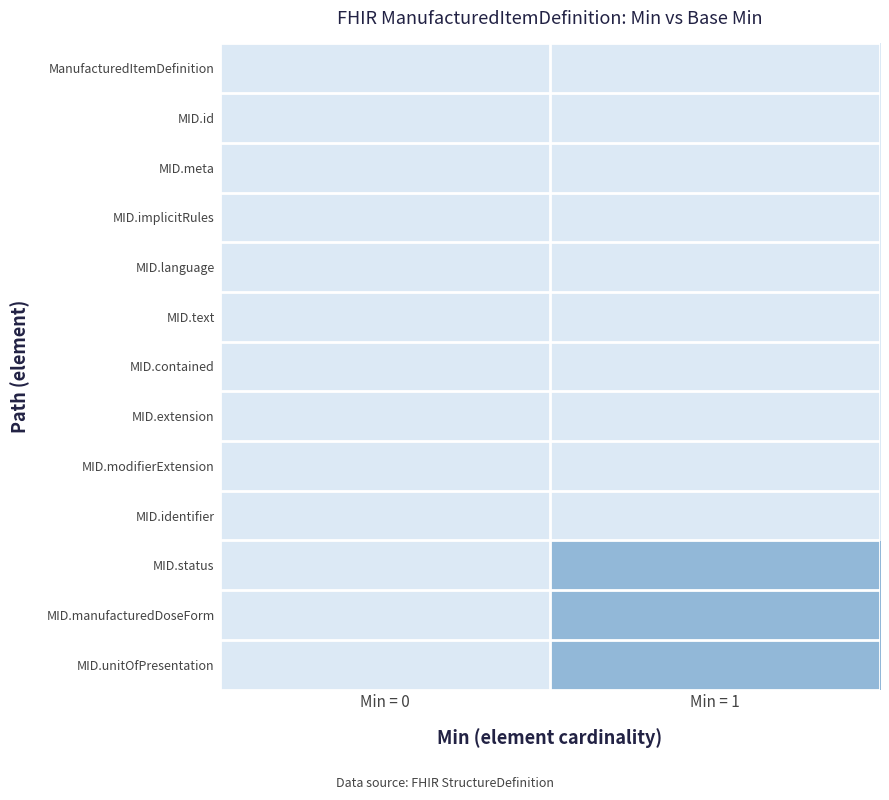

Which category has the lowest value across all series?

Min = 0